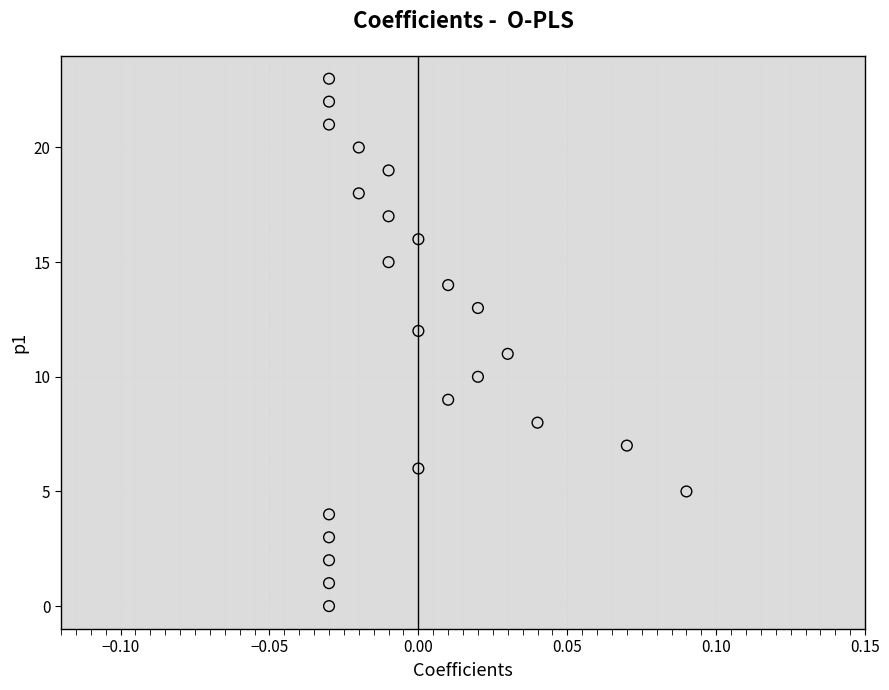

What is the range of Y values (max minus min)?

23